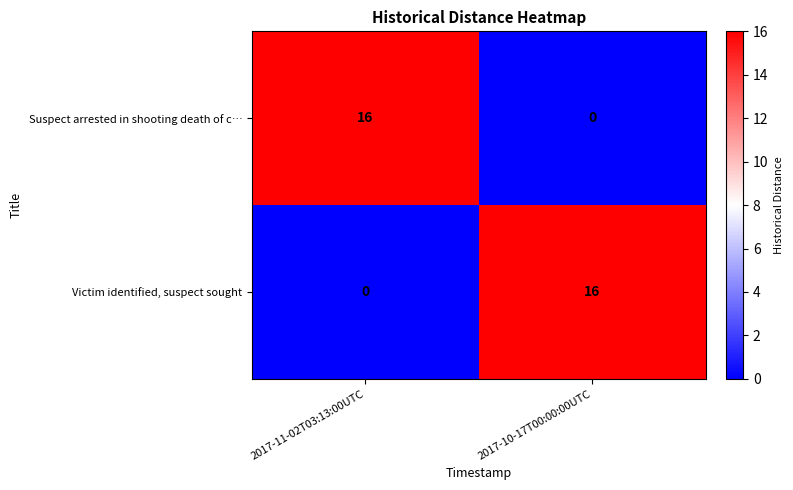

What is the sum of the Suspect arrested in shooting death of c… values at 2017-11-02T03:13:00UTC and 2017-10-17T00:00:00UTC?

16